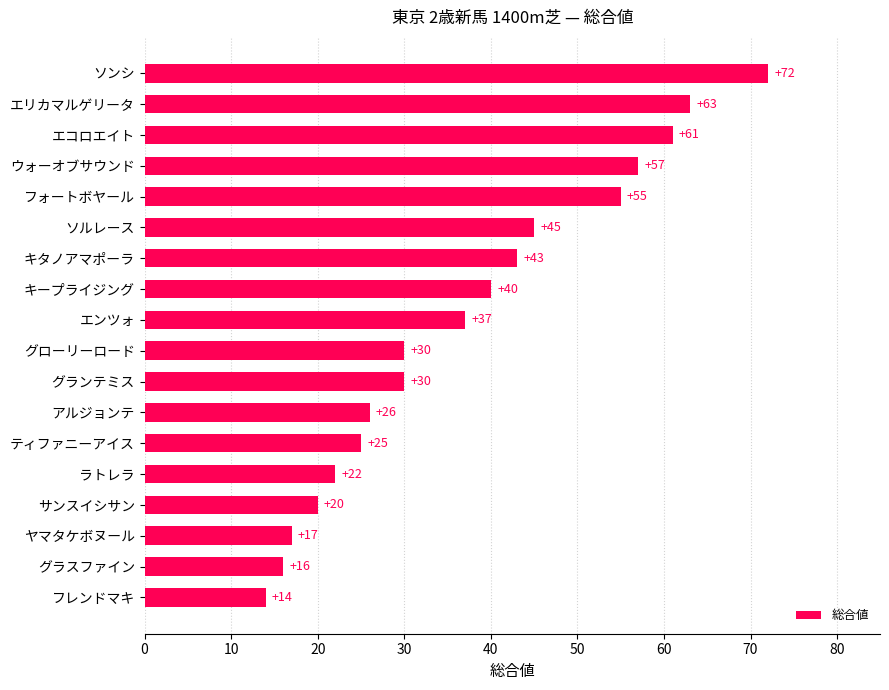

Reading bottom to top, list all the values displayed in this chart.

14	16	17	20	22	25	26	30	30	37	40	43	45	55	57	61	63	72